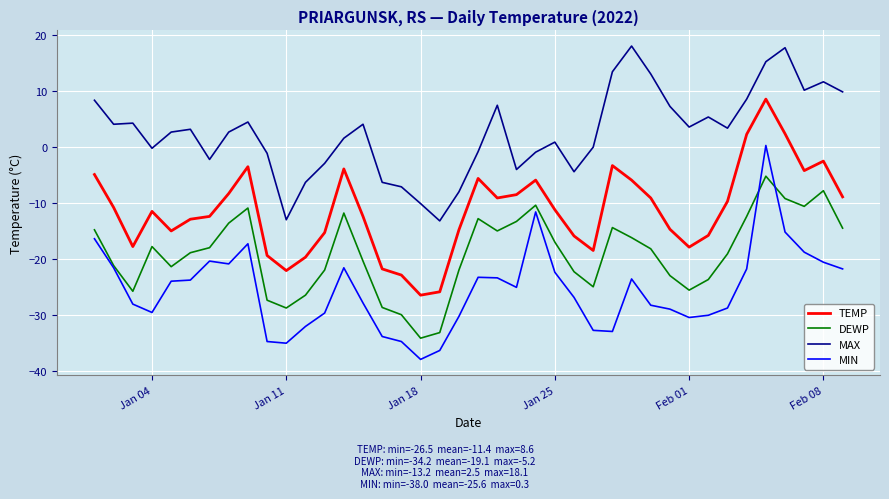

True or false: MAX and DEWP cross at least once.

False